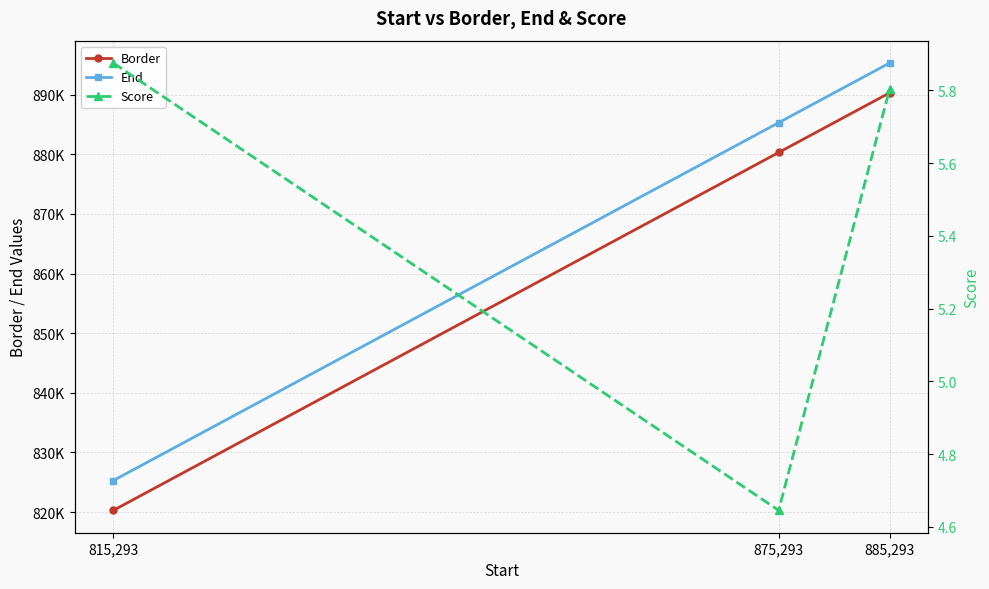

At which label does Border first exceed 880293?

875,293